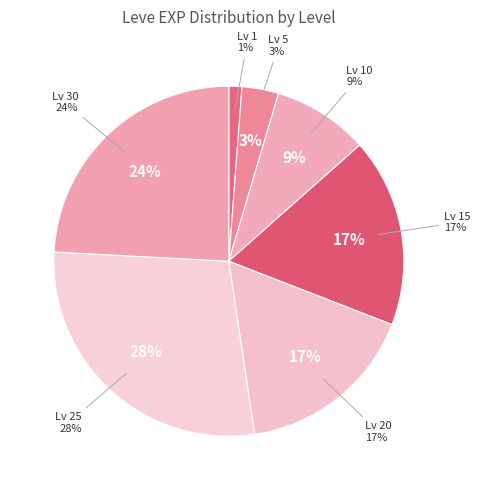

To the nearest percent, what percentage of the pie is 25?

28%